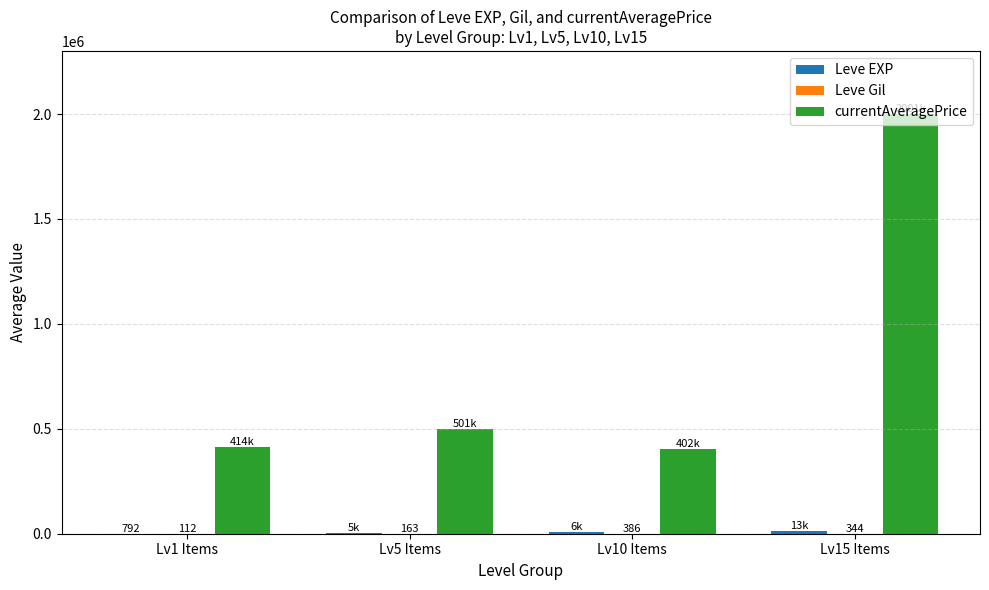

Which series has the largest total across all categories?

currentAveragePrice